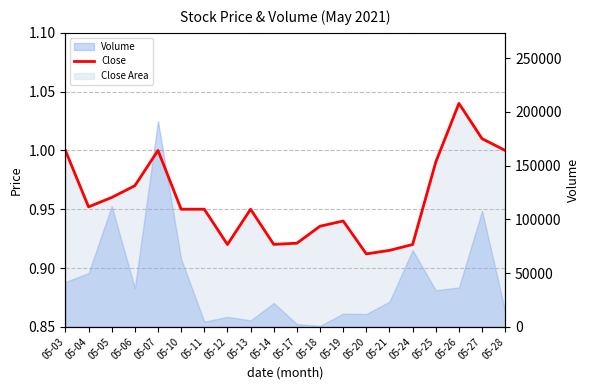

Reading left to right, transcribe all the data shown in this chart.

Close: 1.0	1.0	1.0	1.0	1.0	0.9	0.9	0.9	0.9	0.9	0.9	0.9	0.9	0.9	0.9	0.9	1.0	1.0	1.0	1.0
Volume raw: 39696.0	47538.0	106953.0	34342.0	182308.0	60042.0	4569.0	8817.0	5713.0	21077.0	2392.0	852.0	11638.0	11330.0	22241.0	67898.0	32394.0	34864.0	102688.0	13460.0